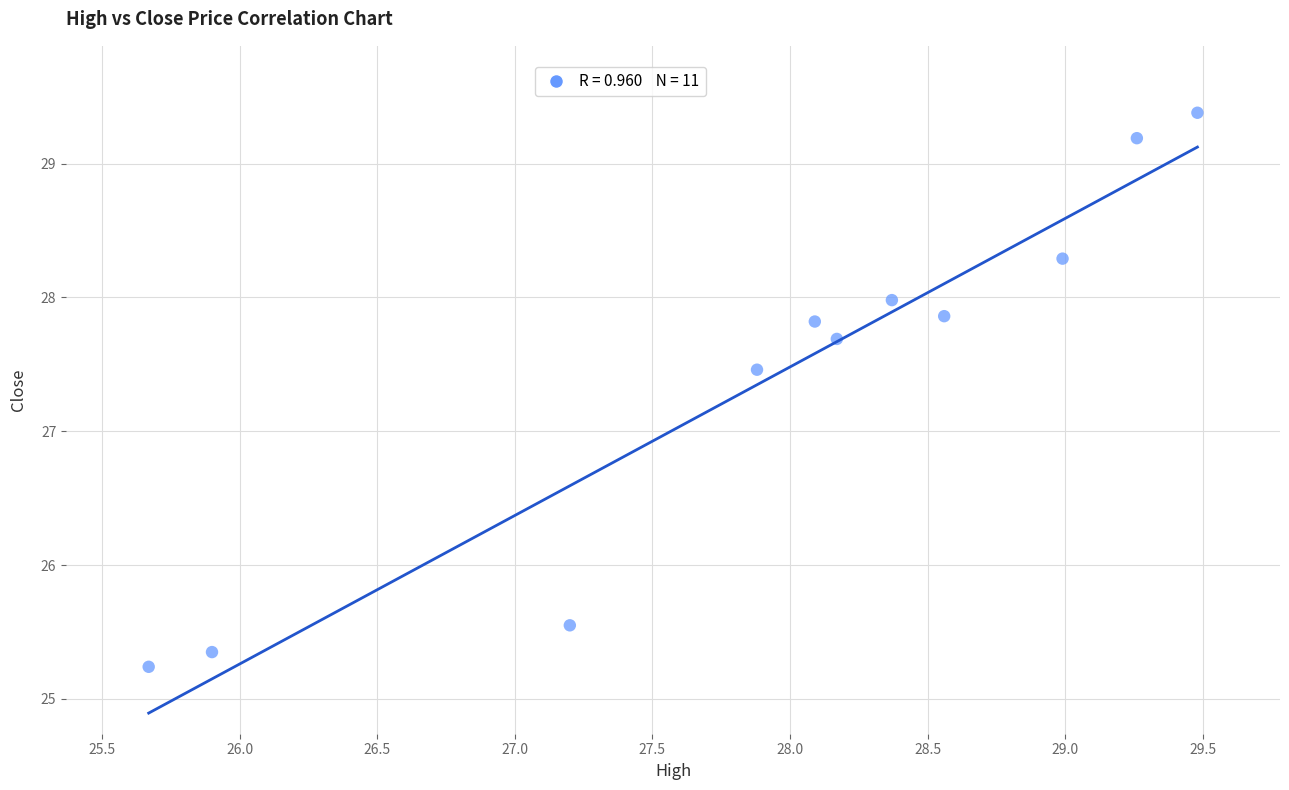

What Y value in the scatter plot is closest to 27?

27.5